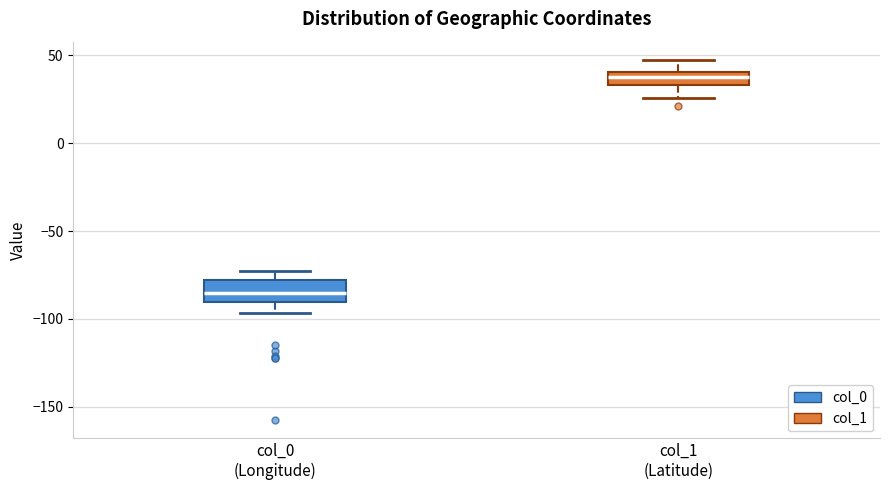

Where is the lower edge of the box for col_1 (Latitude) on the y-axis? The values are not printed on the chart, so give them approximately, as read against the axis.

35